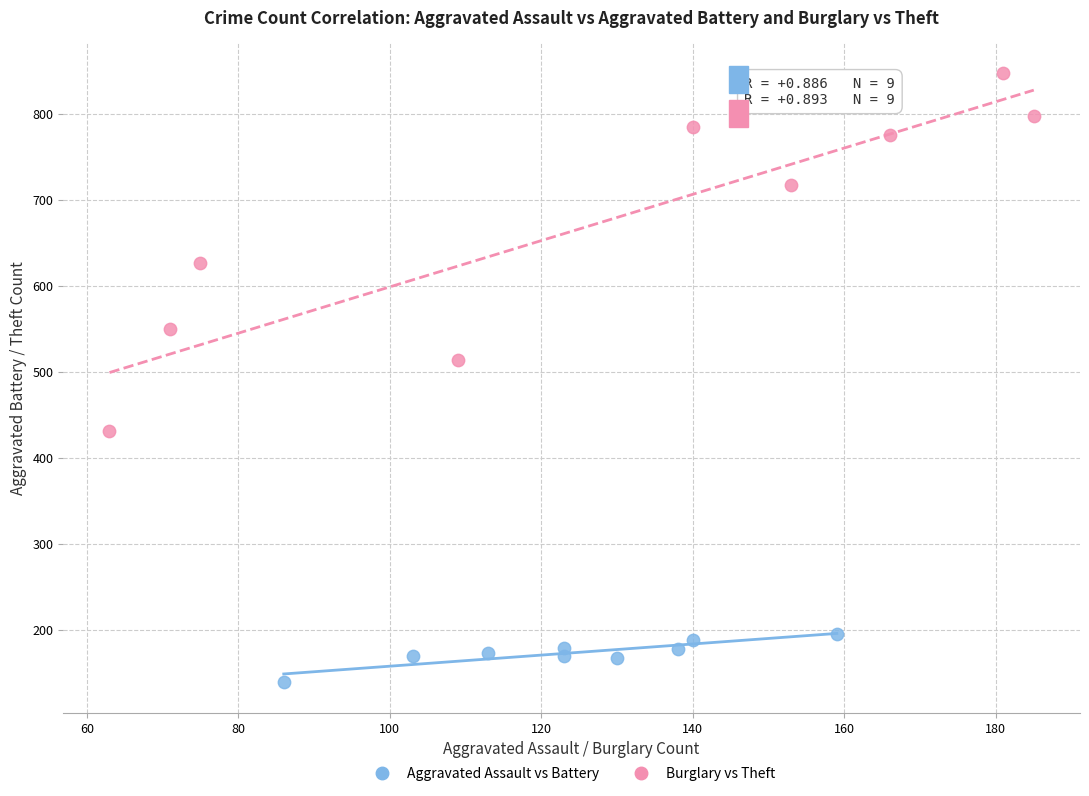

Which series has the largest Y range (max minus min)?

Burglary vs Theft